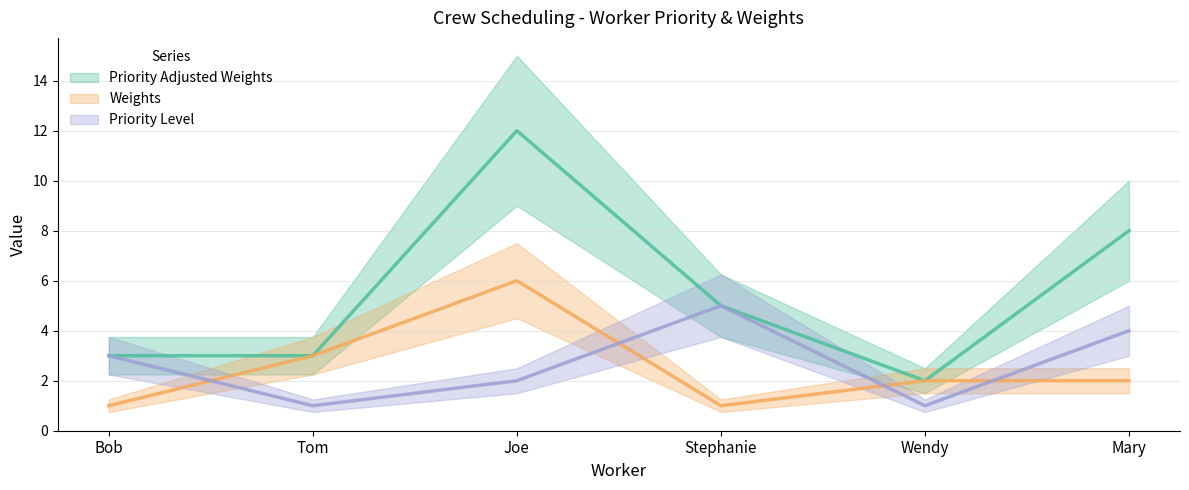

Where is the first local maximum for Weights?

Joe